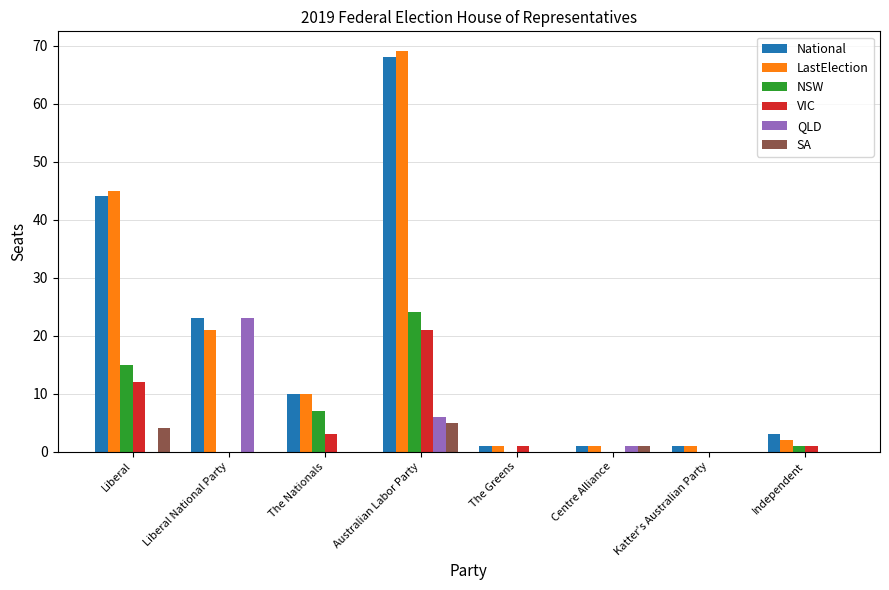

The NSW series shows -11 at Katter's Australian Party. True or false?

False